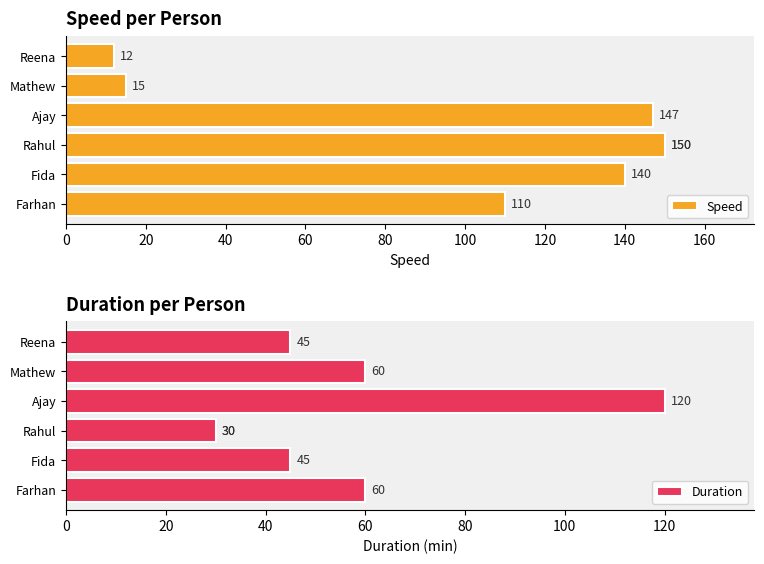

What are all the series names shown in the legend?

Speed, Duration